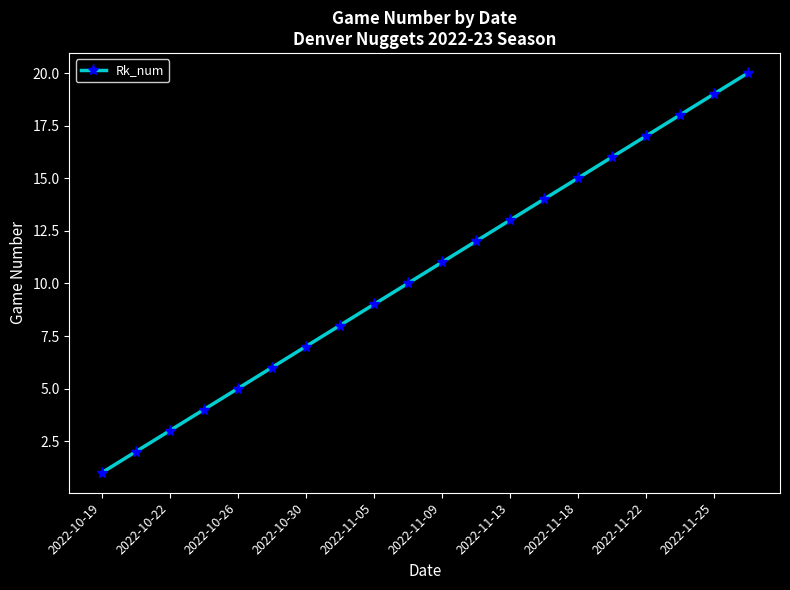

What is the greatest value displayed?

20